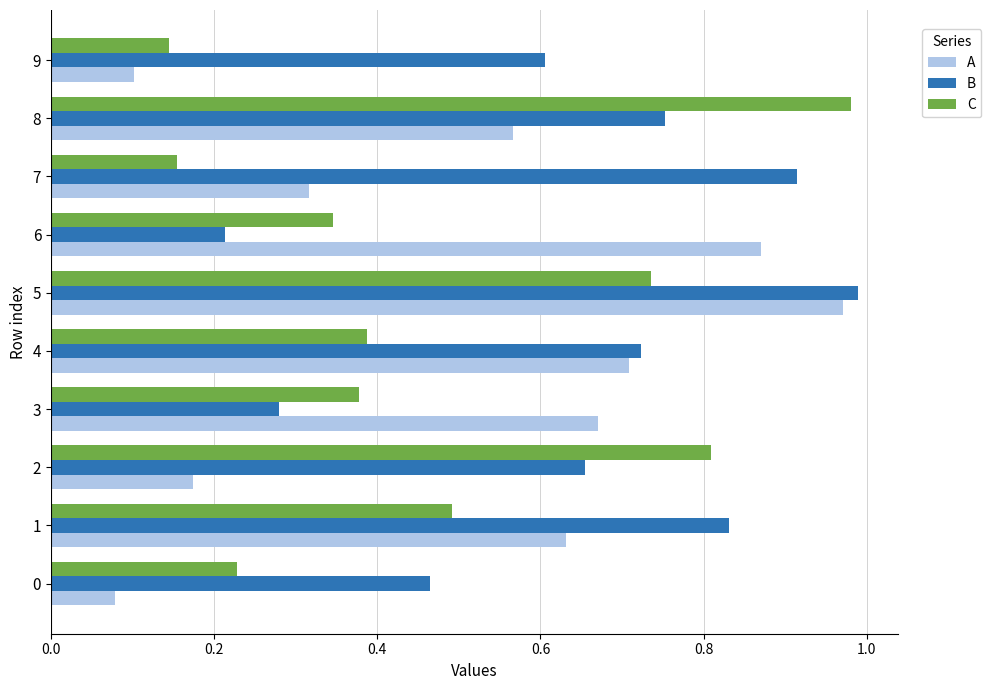

True or false: A has a value of 0.7 at 3.

True